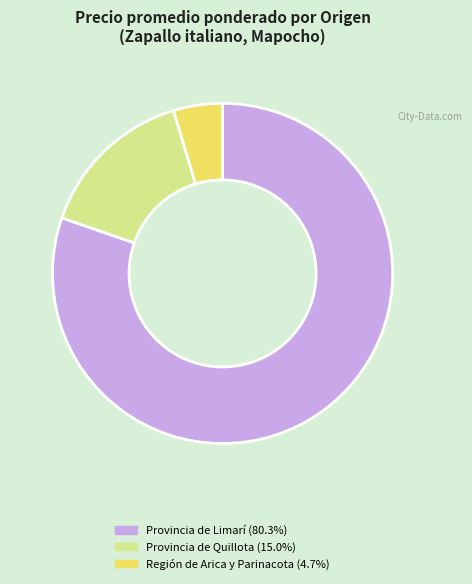

Do Provincia de Limarí (80.3%) and Provincia de Quillota (15.0%) together represent more than half of the pie?

Yes